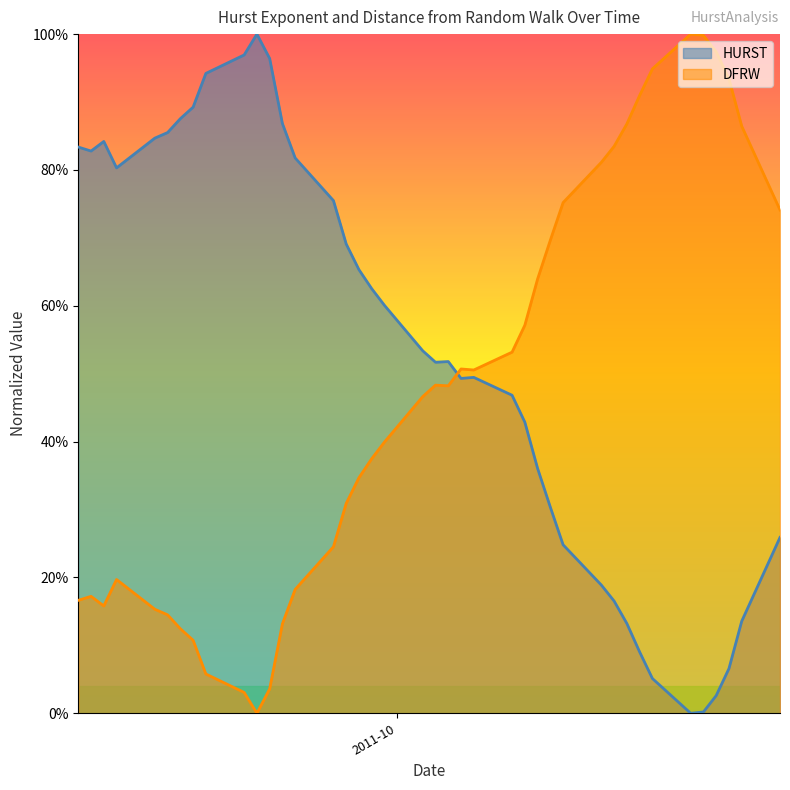

Which series has the widest spread of values?

HURST